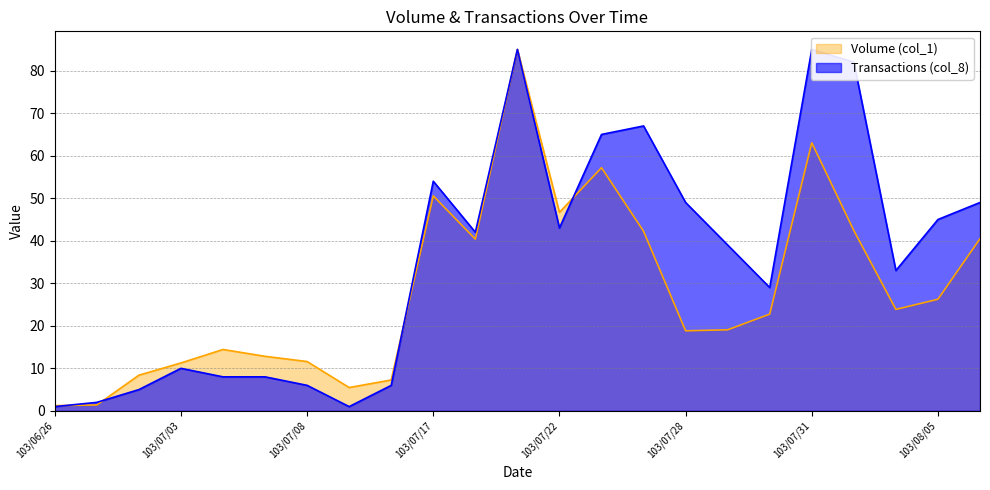

The Volume (col_1) series shows 50.6 at 103/07/17. True or false?

True